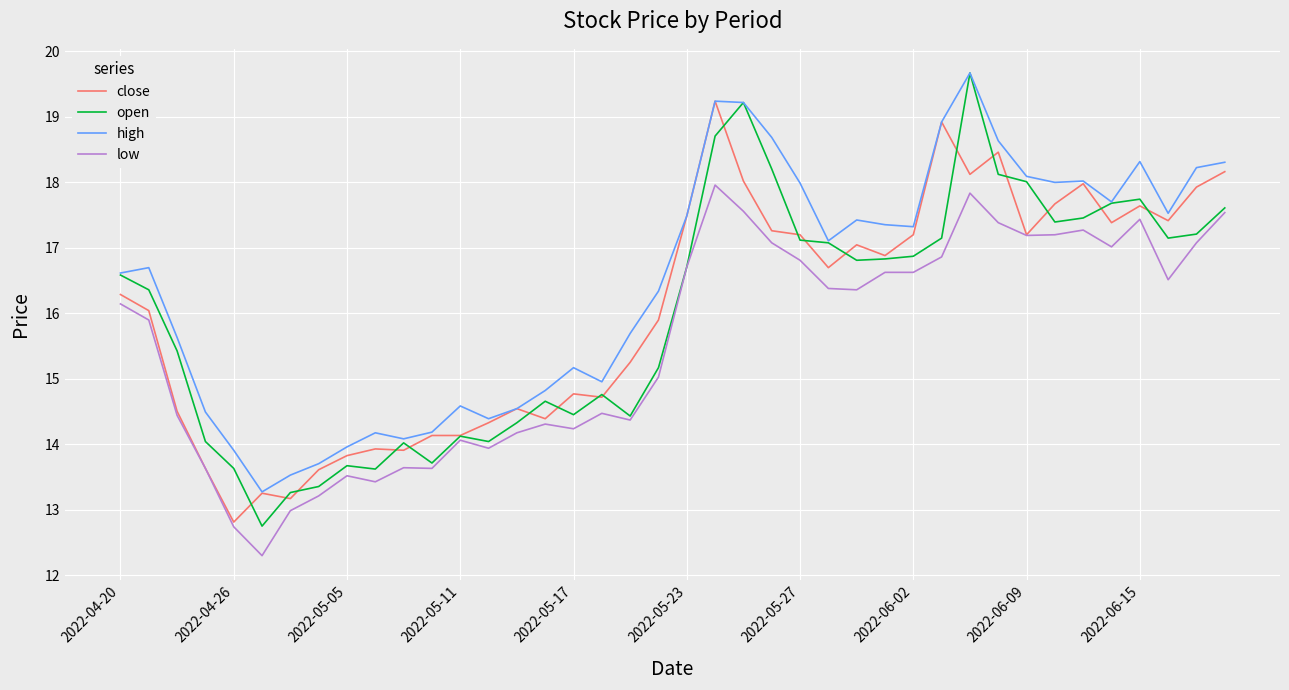

Which series has the largest total across all categories?

high